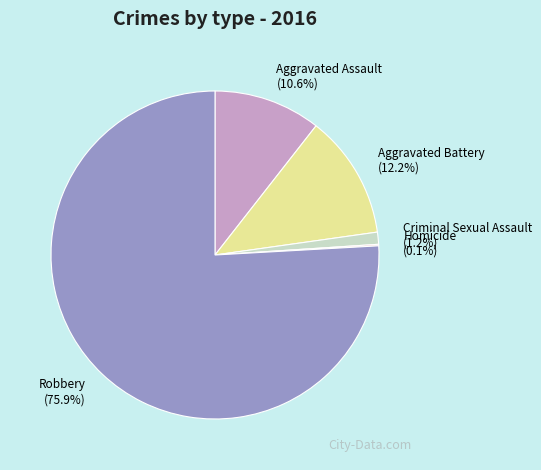

Does any single category account for the majority?

Yes